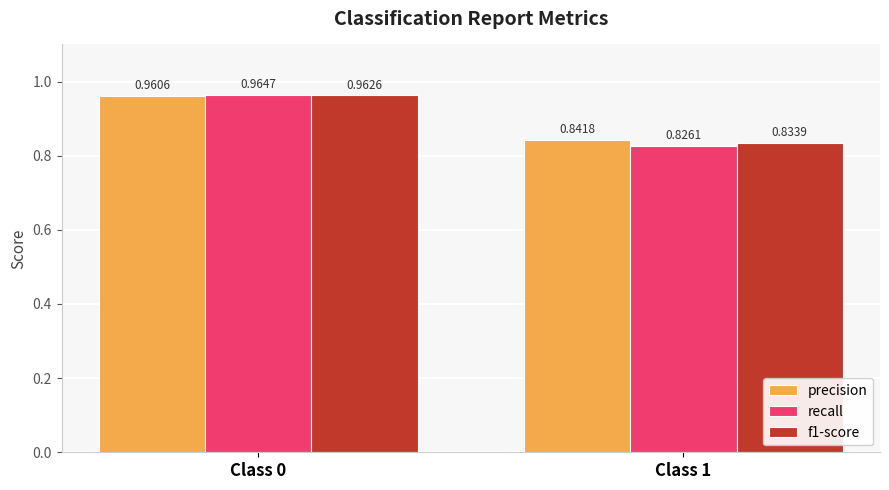

What is the sum of all f1-score values?

1.8